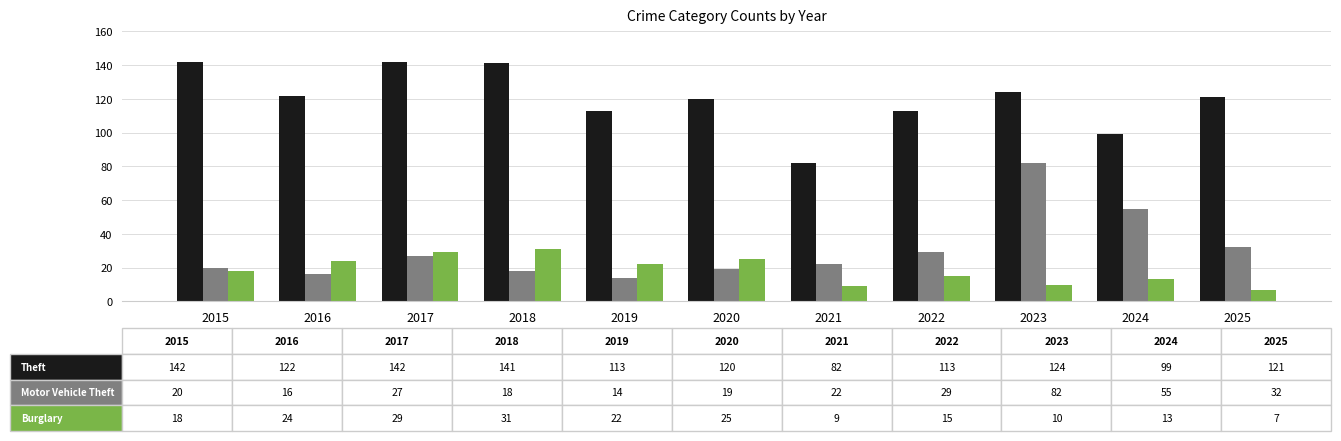

What is the smallest value displayed?

7